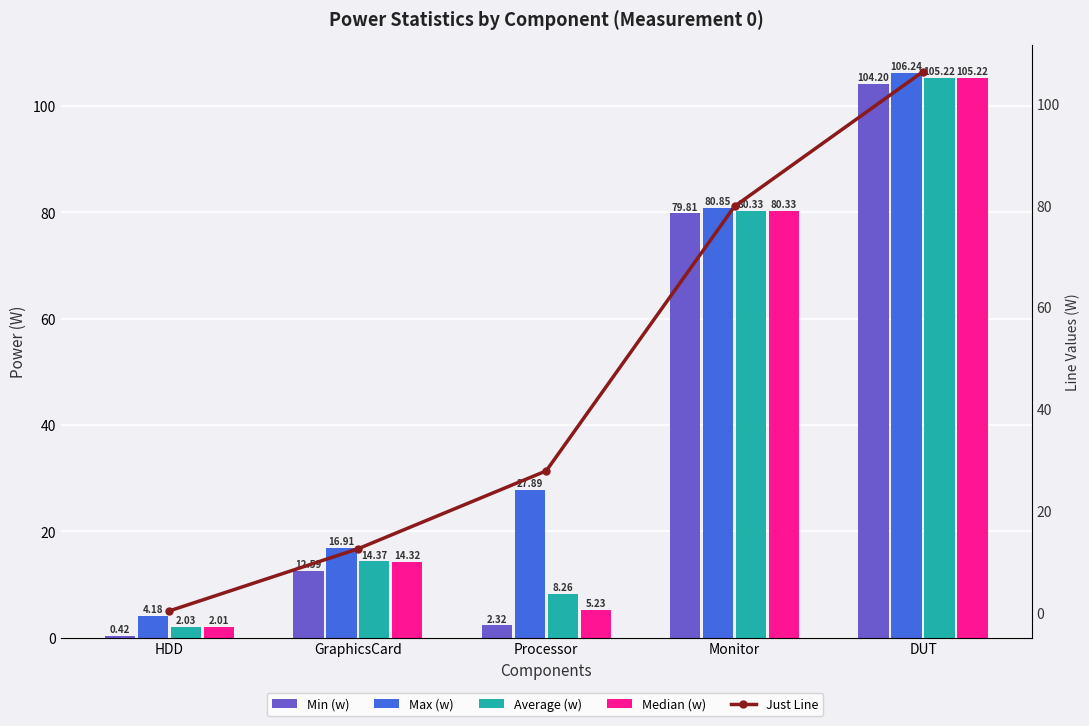

Where is Max (w) nearest to the value 55?

Monitor